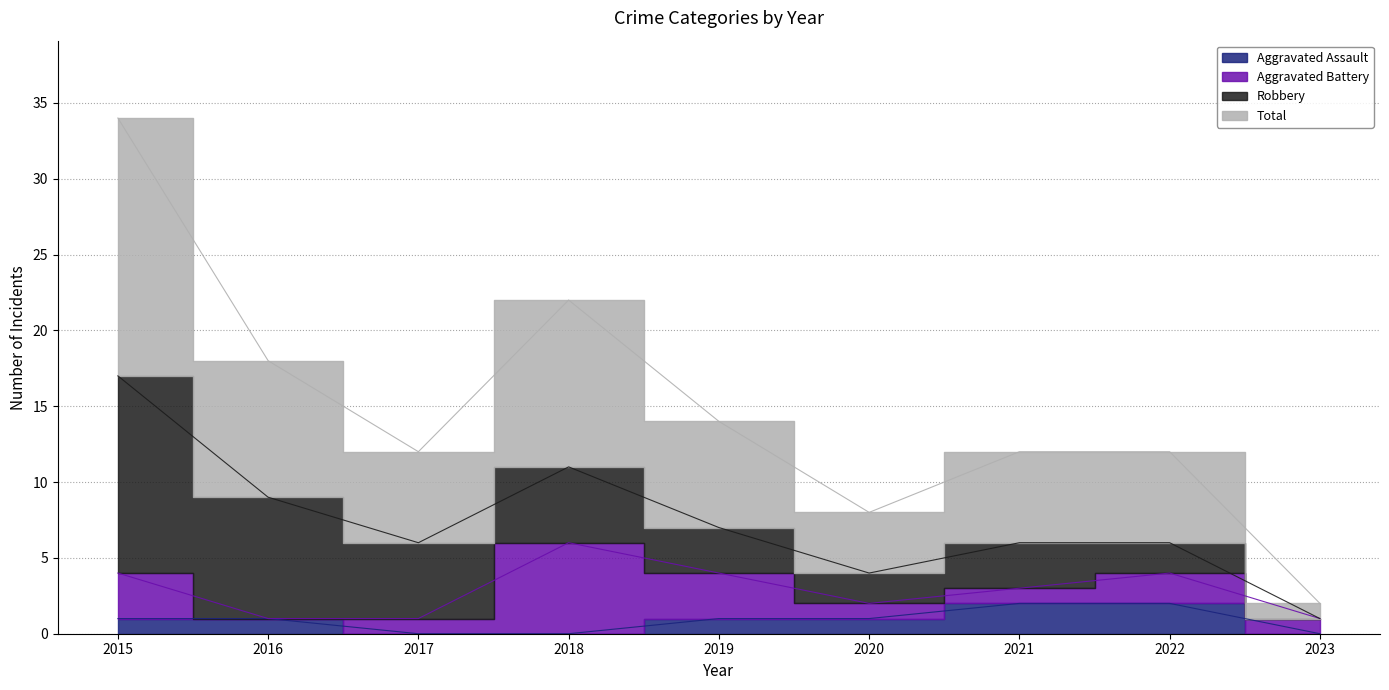

How many interior local valleys does the Total series have?

2